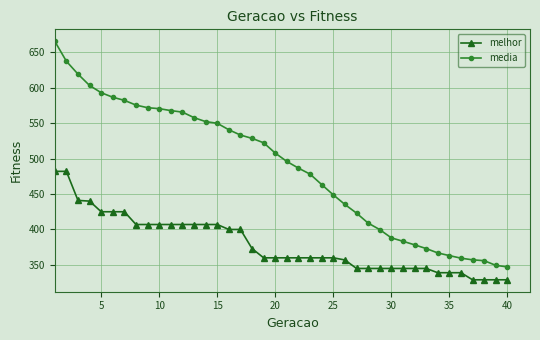

Which series has the largest total across all categories?

media